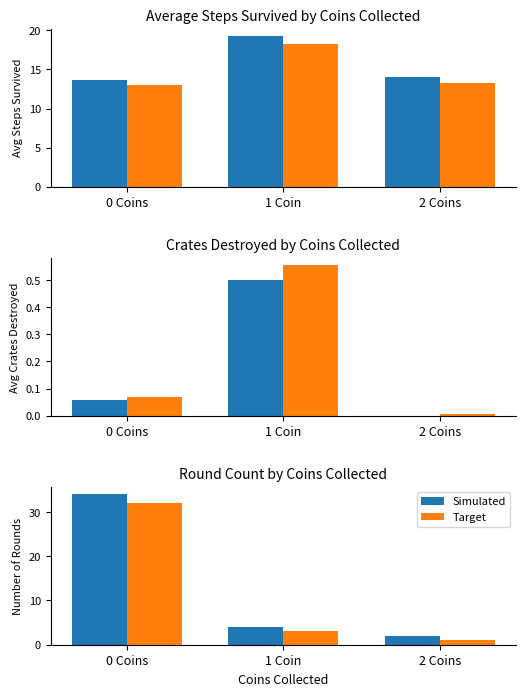

Rank the series by their maximum value, from highest to lowest.

Simulated, Target